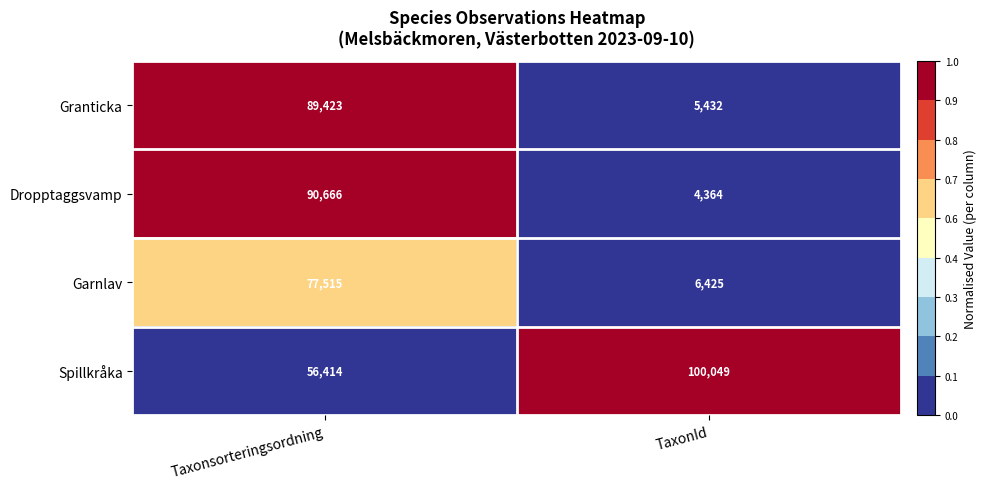

What is the total value across all series at Taxonsorteringsordning?

314018